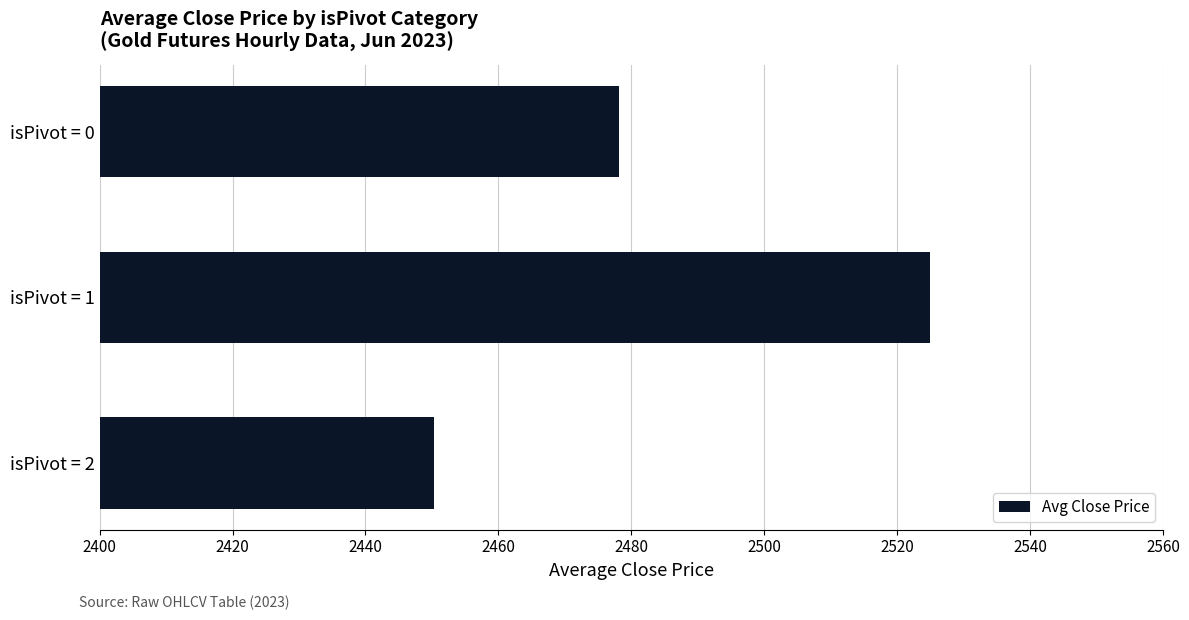

The chart shows a value of 1396.1 at isPivot = 0. True or false?

False